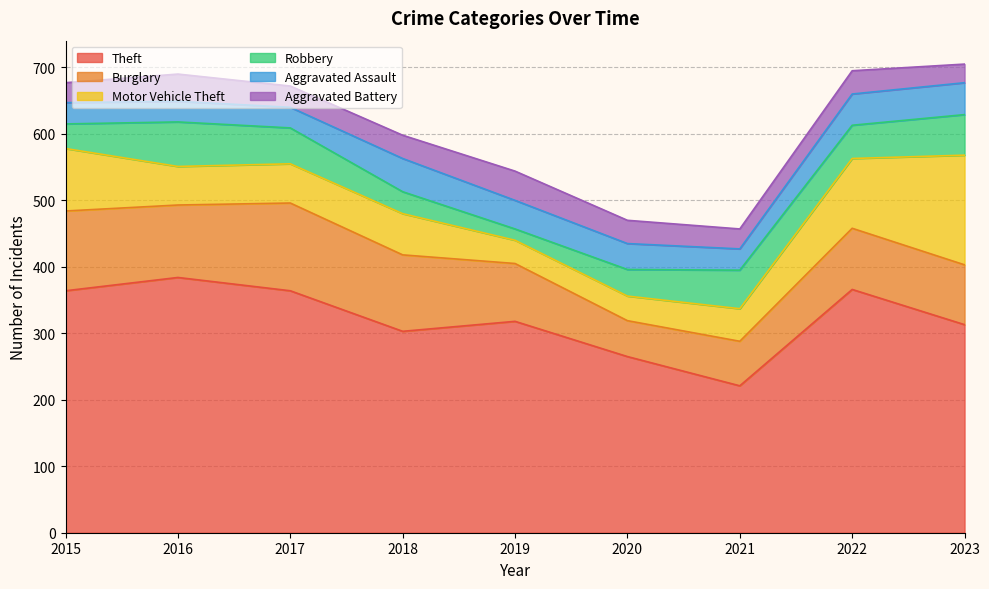

The value of Burglary at 2019 is 148. True or false?

False